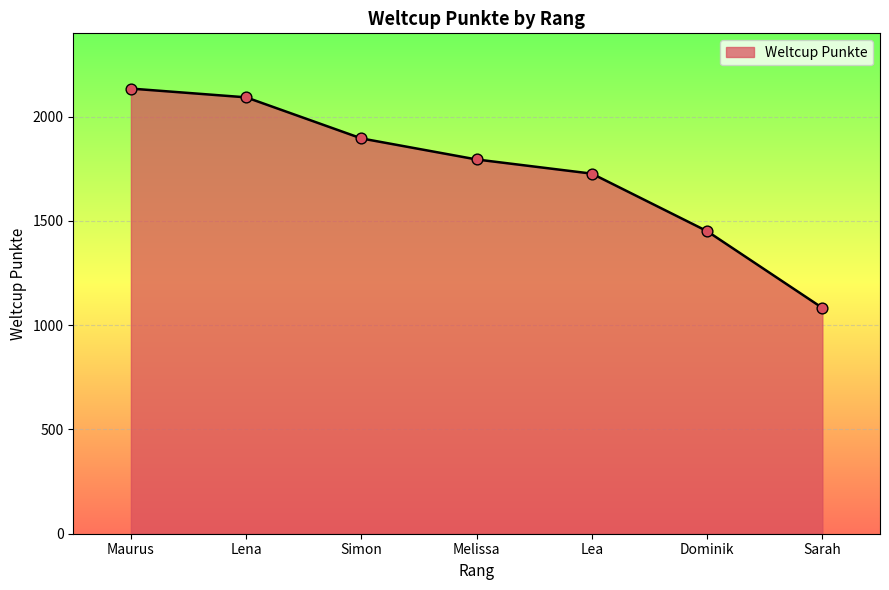

Between Melissa and Sarah, which is larger?

Melissa